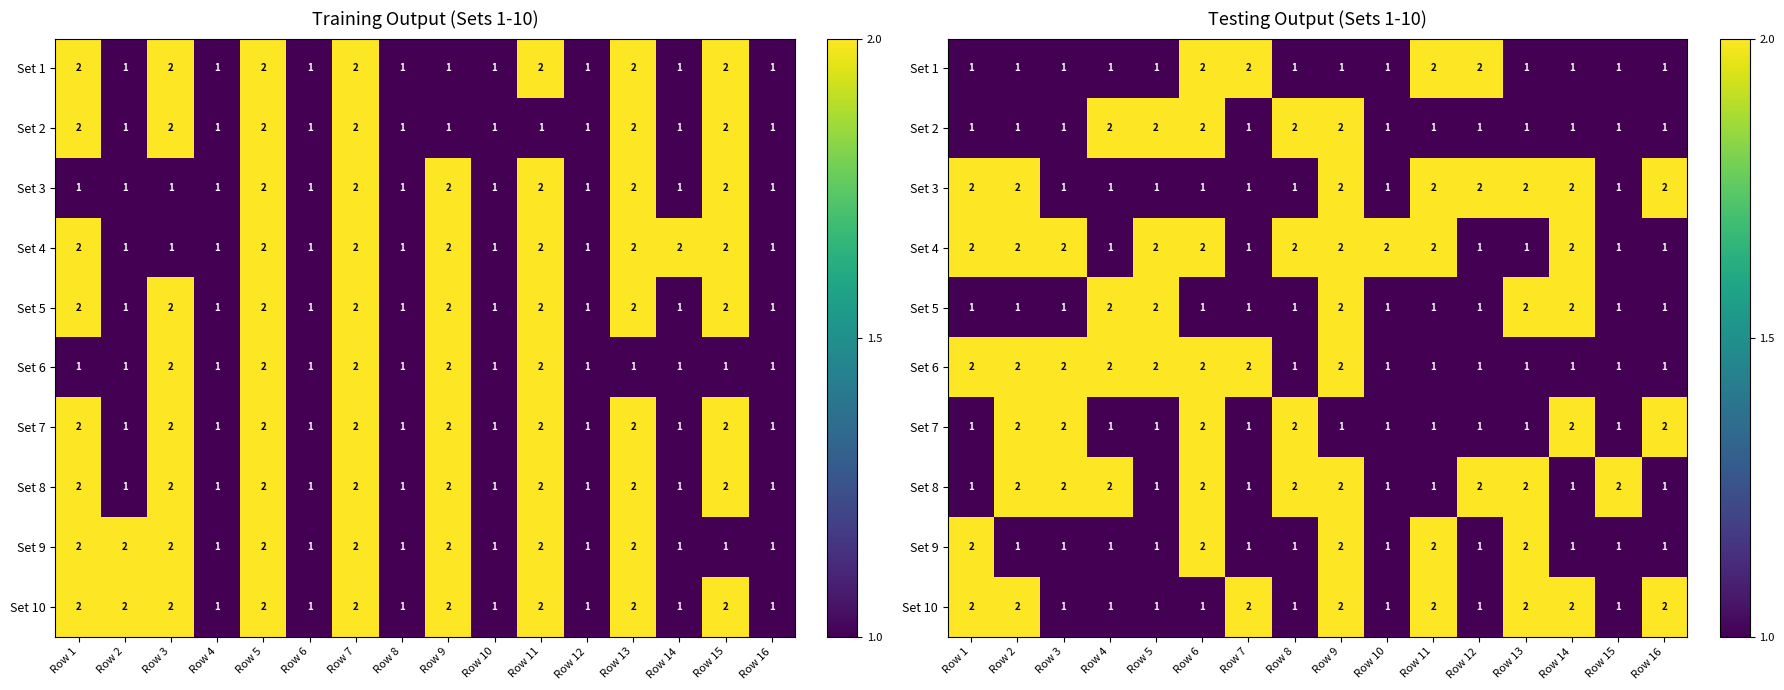

What is the approximate value of Set 3 at Row 6?

1